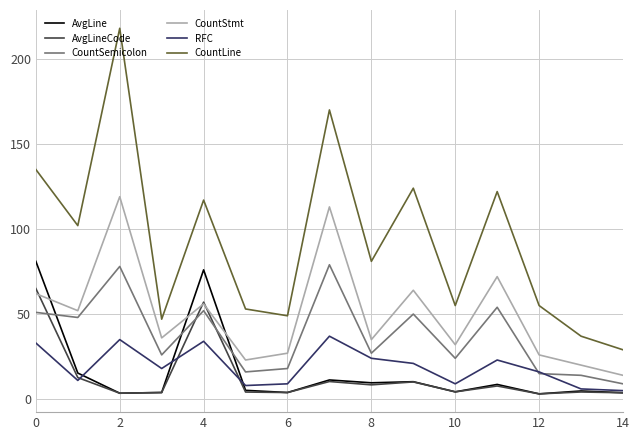

Which series has the largest total across all categories?

CountLine